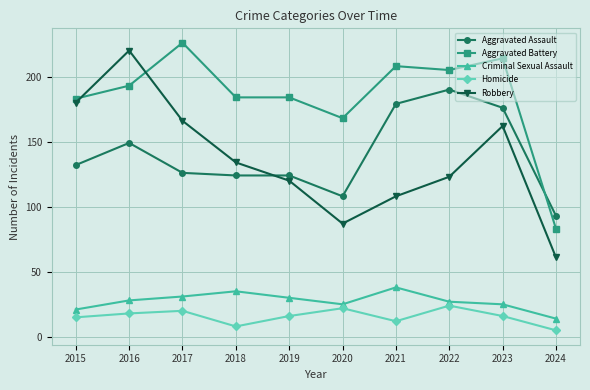

Between 2019 and 2021, which series saw the biggest shift?

Aggravated Assault